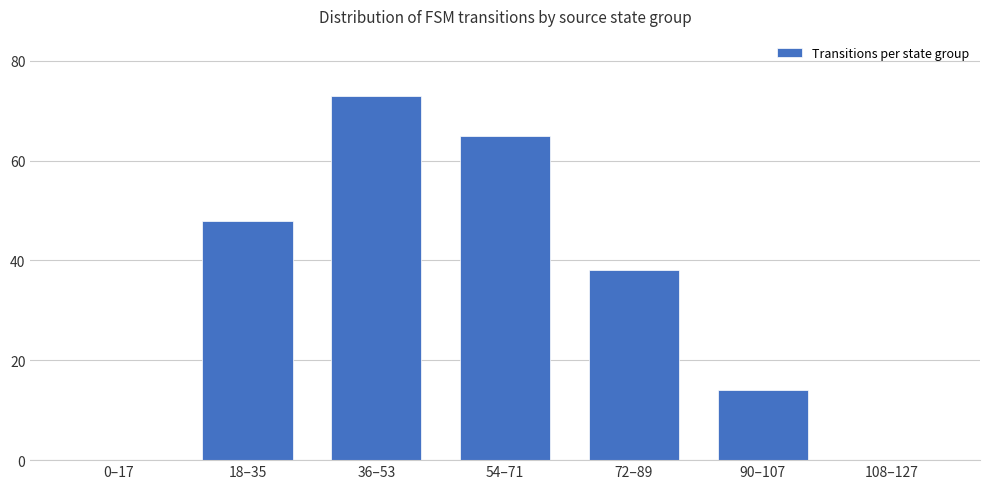

The chart shows a value of 42 at 108–127. True or false?

False